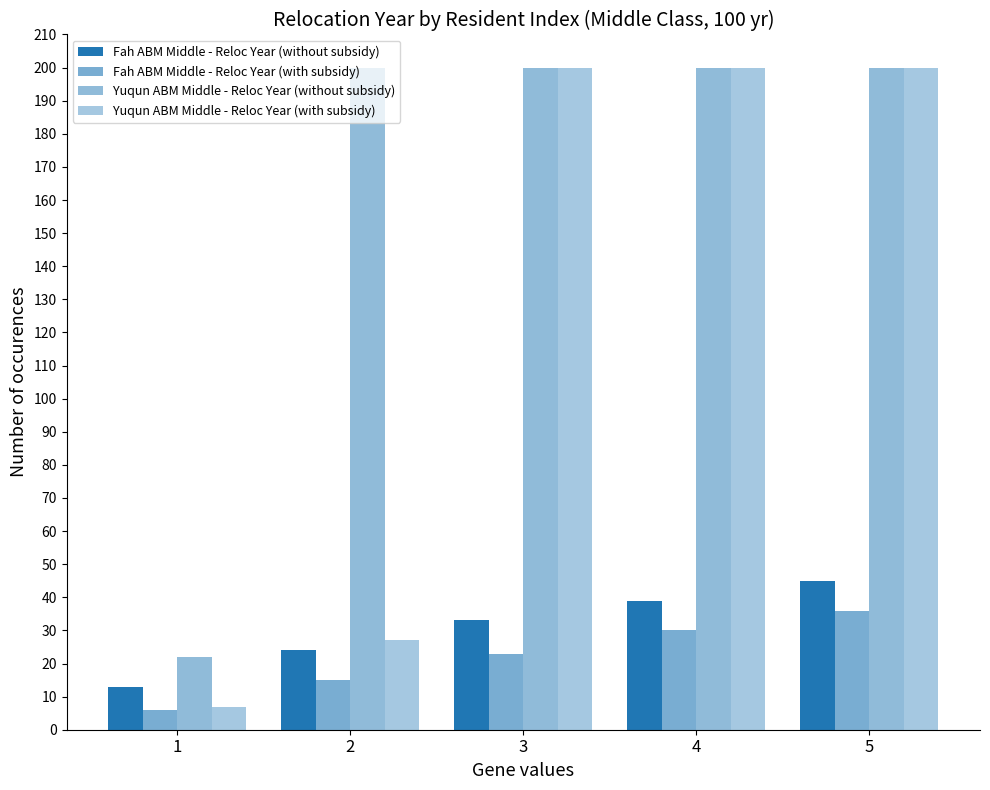

Are the bars horizontal?

No